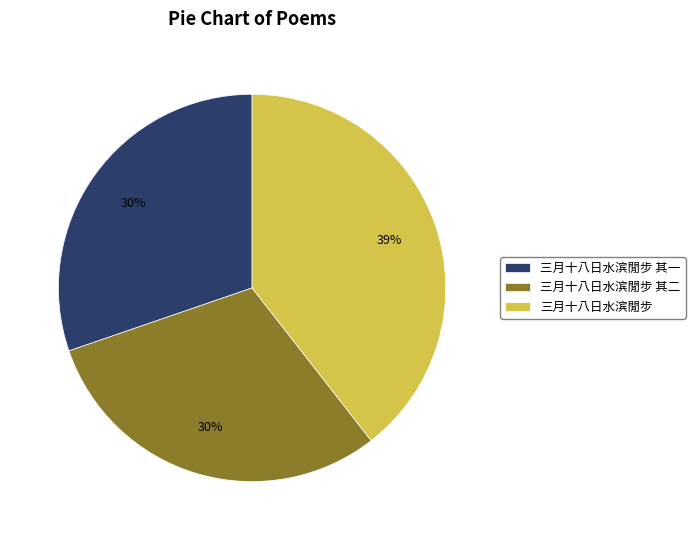

True or false: 三月十八日水滨閒步 其二 accounts for 42% of the total.

False